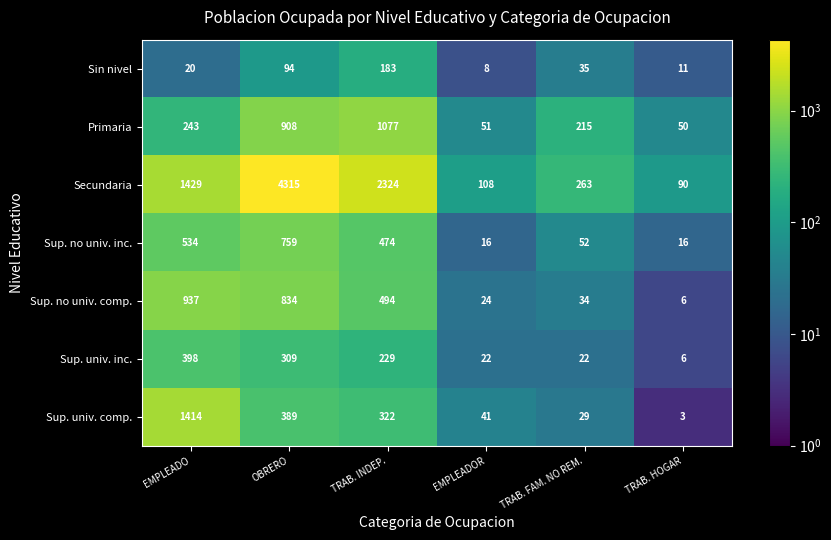

How many distinct data groups are displayed?

7